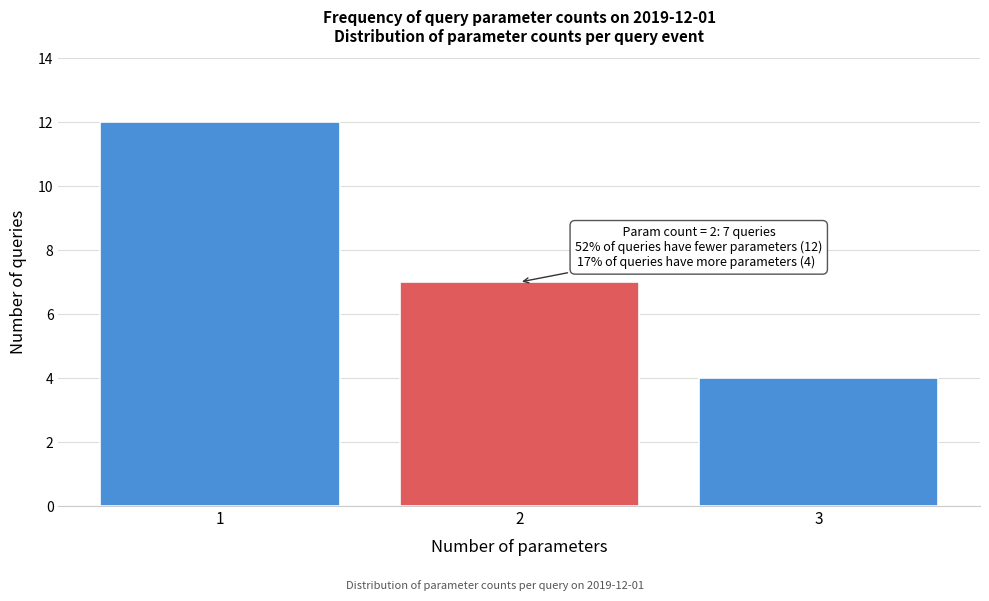

Over which range of the x-axis is the bar tallest?

0.5 to 1.5